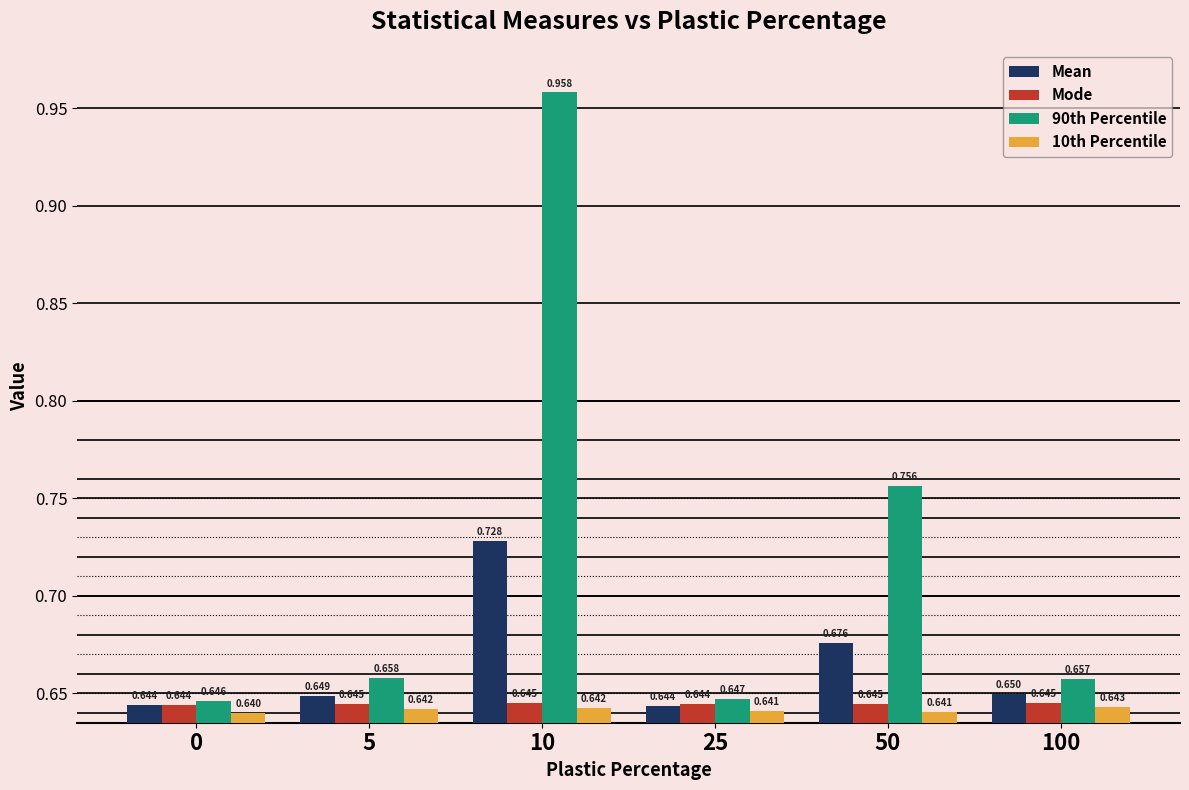

What is the sum of the Mean values at 5 and 25?

1.3